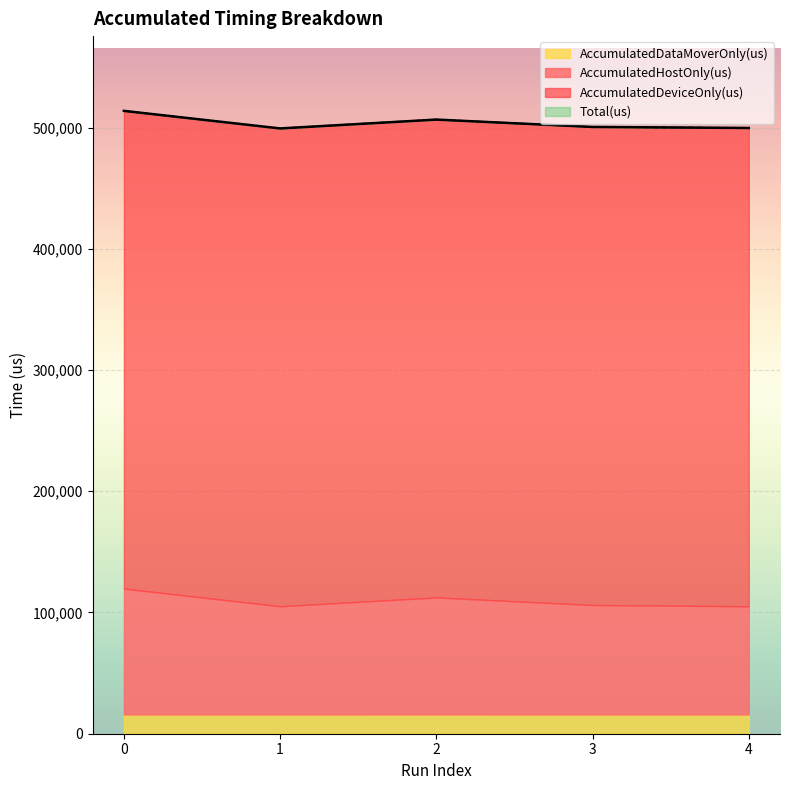

At which label is Total(us) closest to 506537?

2